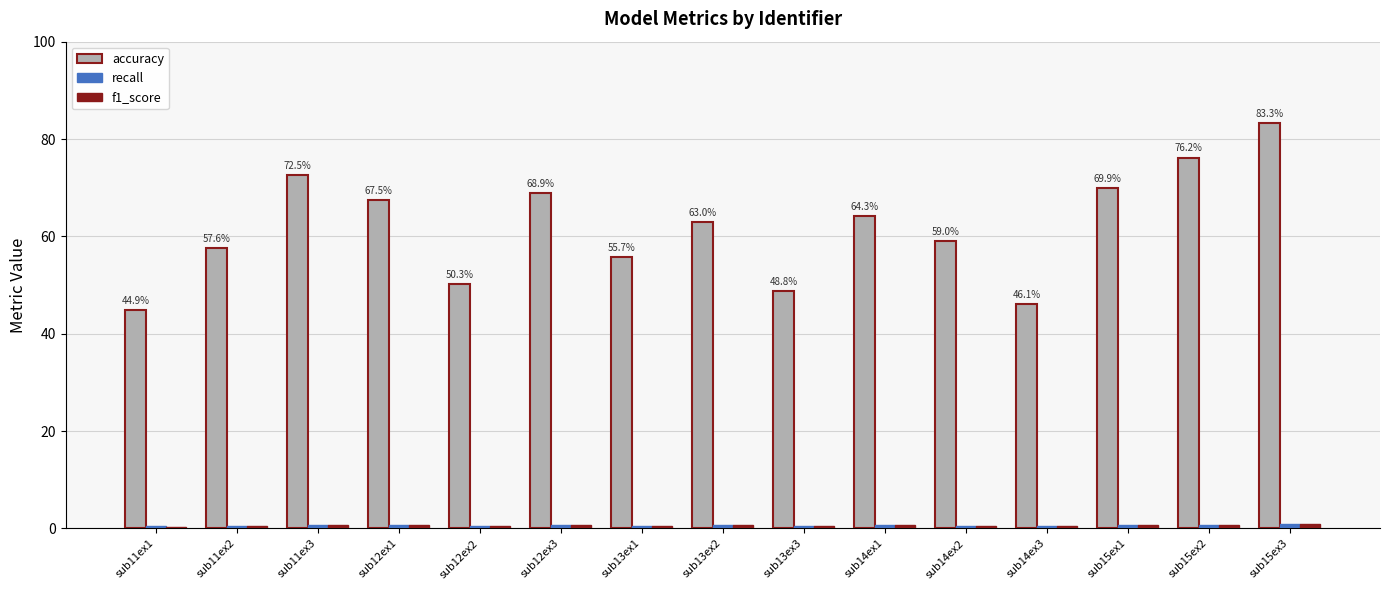

Between sub11ex1 and sub12ex3, which series saw the biggest shift?

accuracy